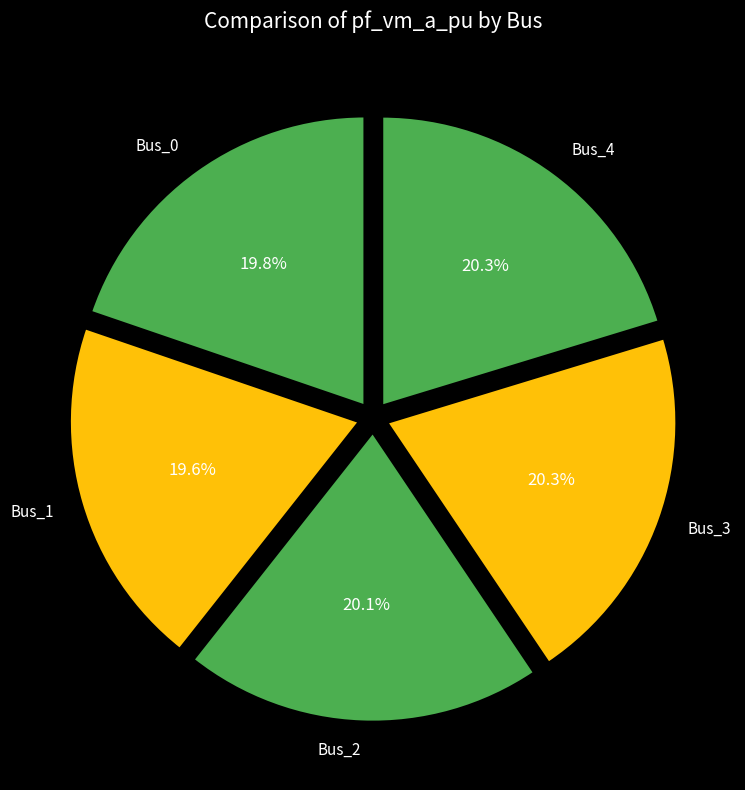

What is the total percentage of Bus_4 and Bus_3?

40.6%